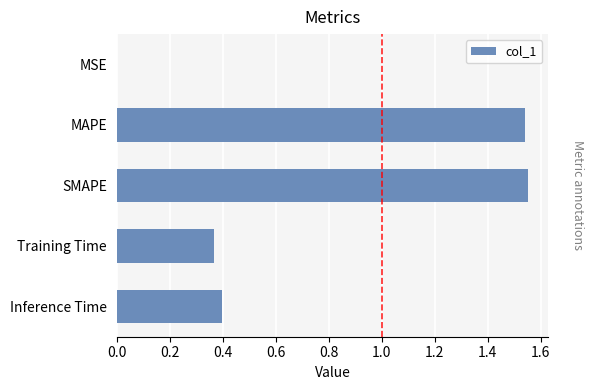

What is the change in value from SMAPE to Inference Time?

-1.2